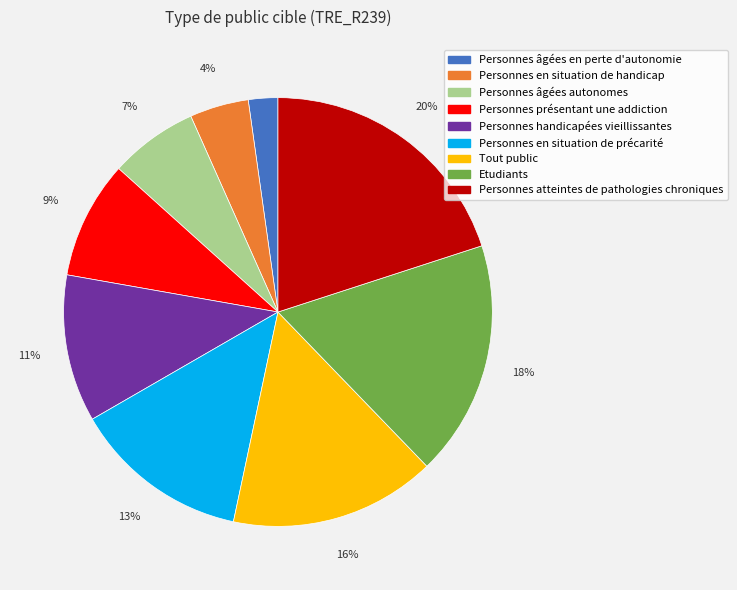

To the nearest percent, what portion does Personnes présentant une addiction represent?

9%